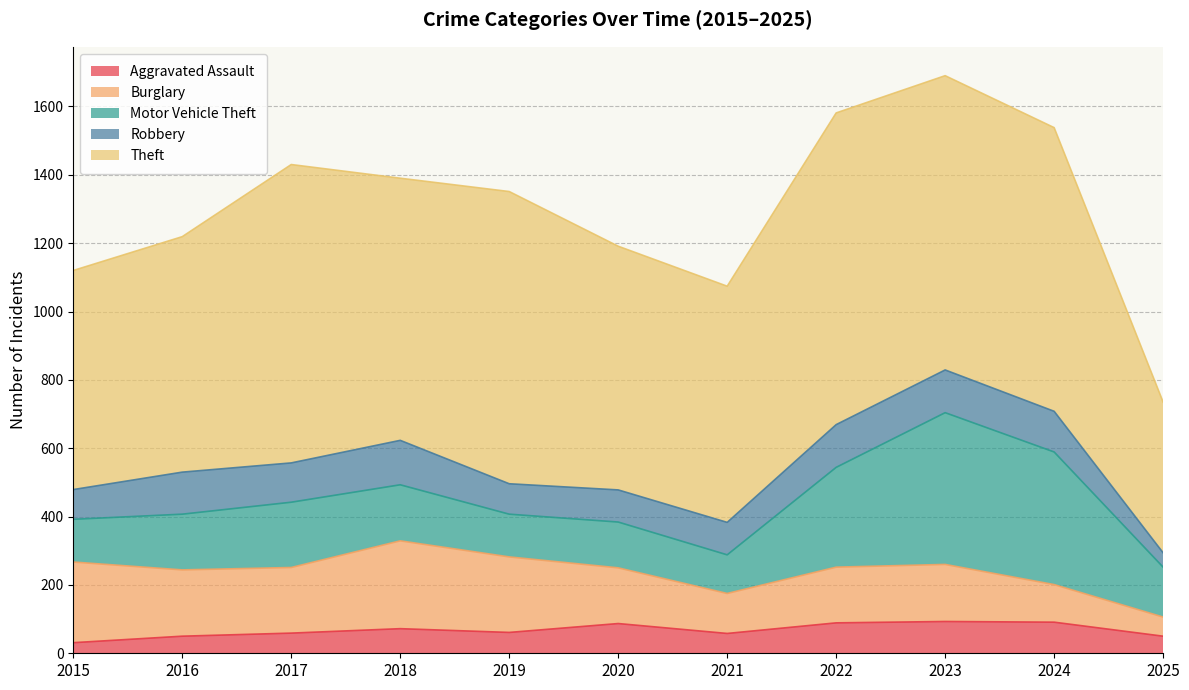

Which series has the widest spread of values?

Theft